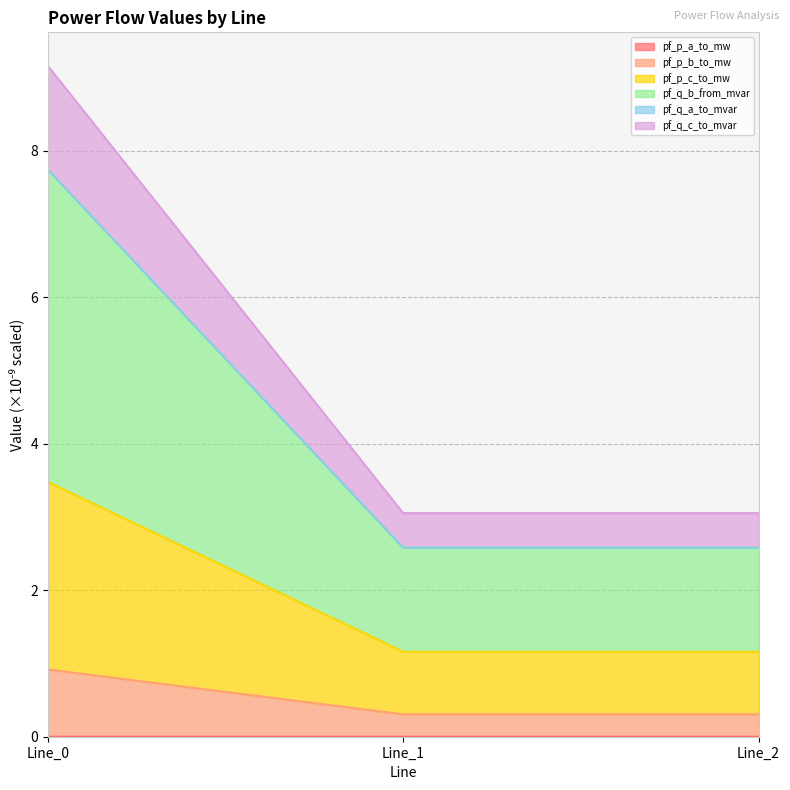

What is the approximate value of pf_p_b_to_mw at Line_0?

0.9